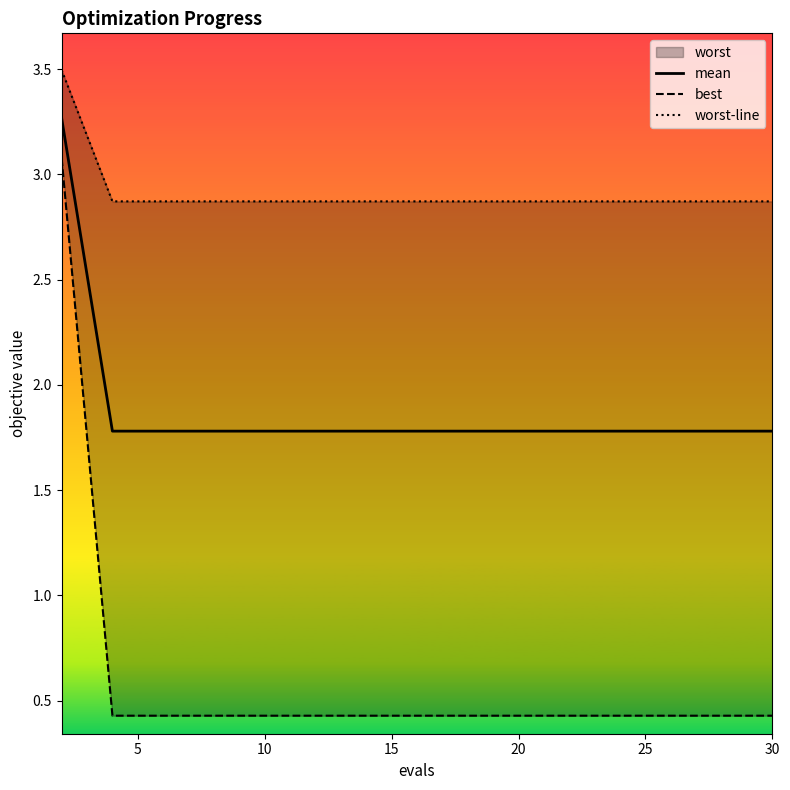

How many lines are shown in the chart?

3